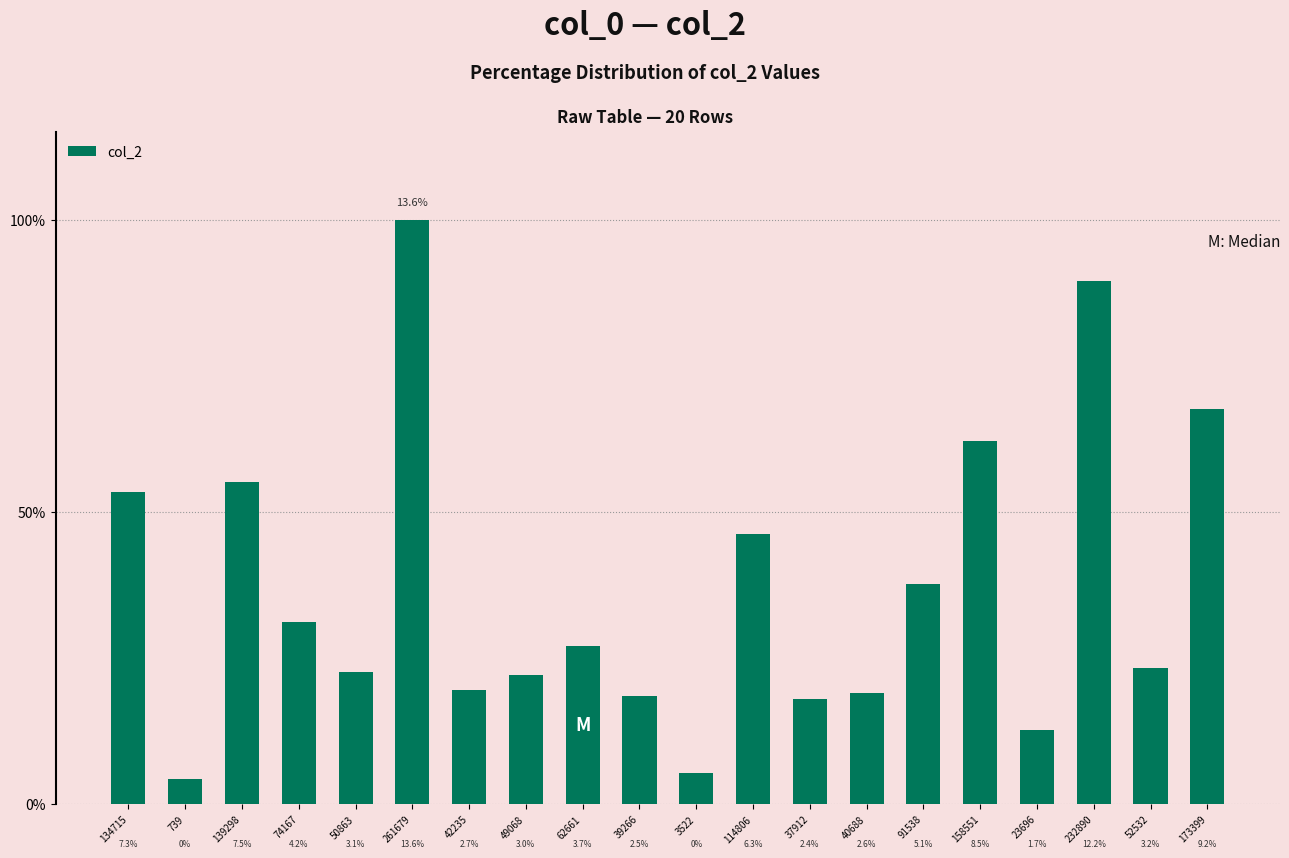

Rank the categories by value from lowest to highest.

739, 3522, 23696, 37912, 39266, 40688, 42235, 49068, 50863, 52532, 62661, 74167, 91538, 114806, 134715, 139298, 158551, 173399, 232890, 261679